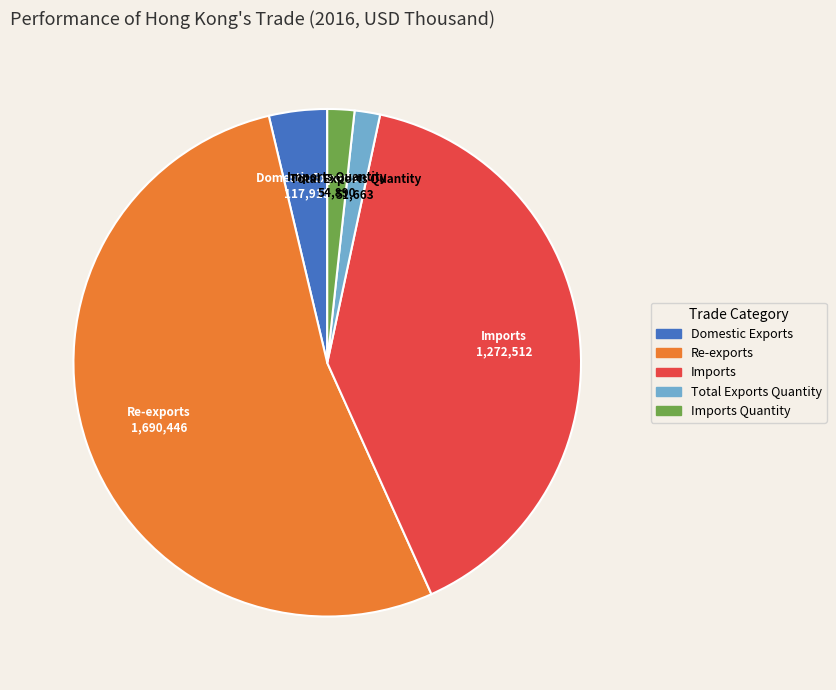

Is there a majority slice in this chart?

Yes